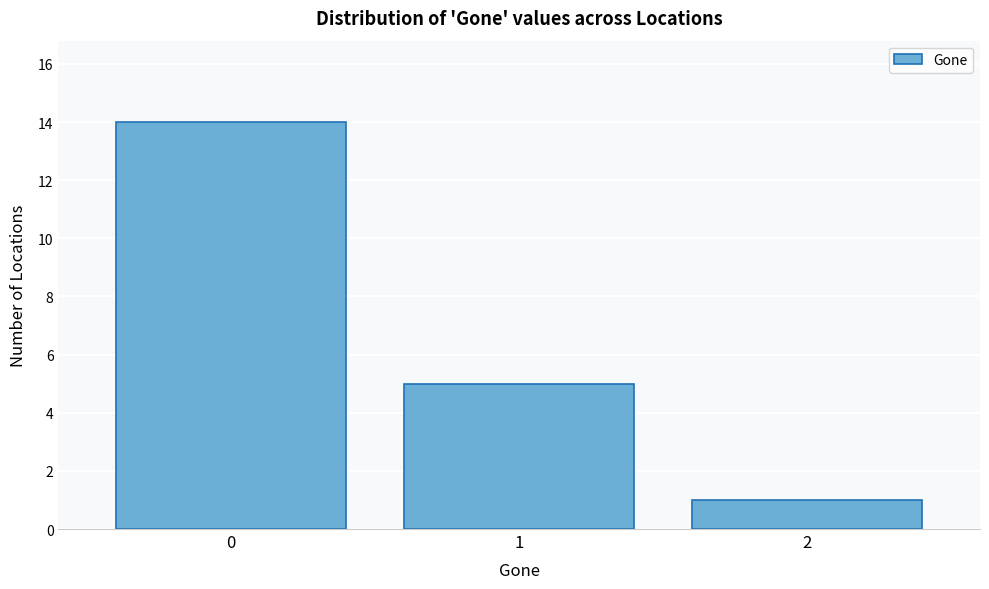

Reading left to right, what are all the values shown in this chart?

0=14	1=5	2=1